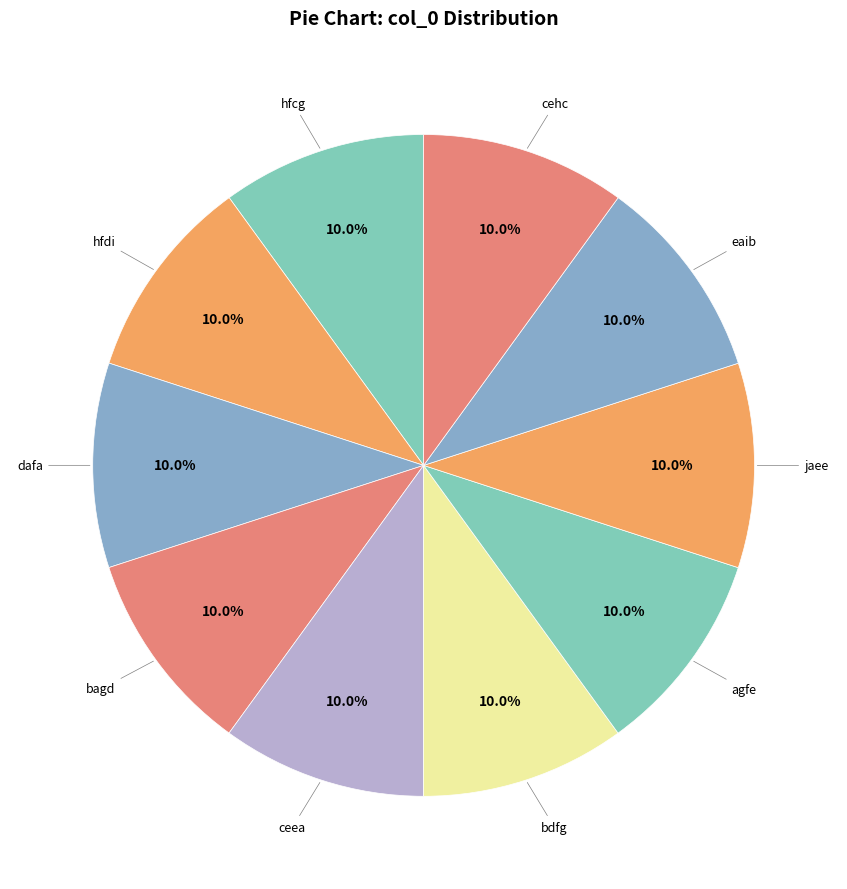

Is there any slice that represents more than half of the pie?

No